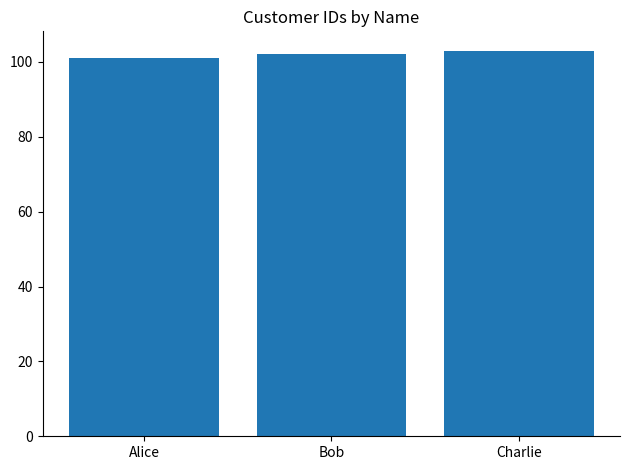

Which category has the lowest value across all series?

Alice